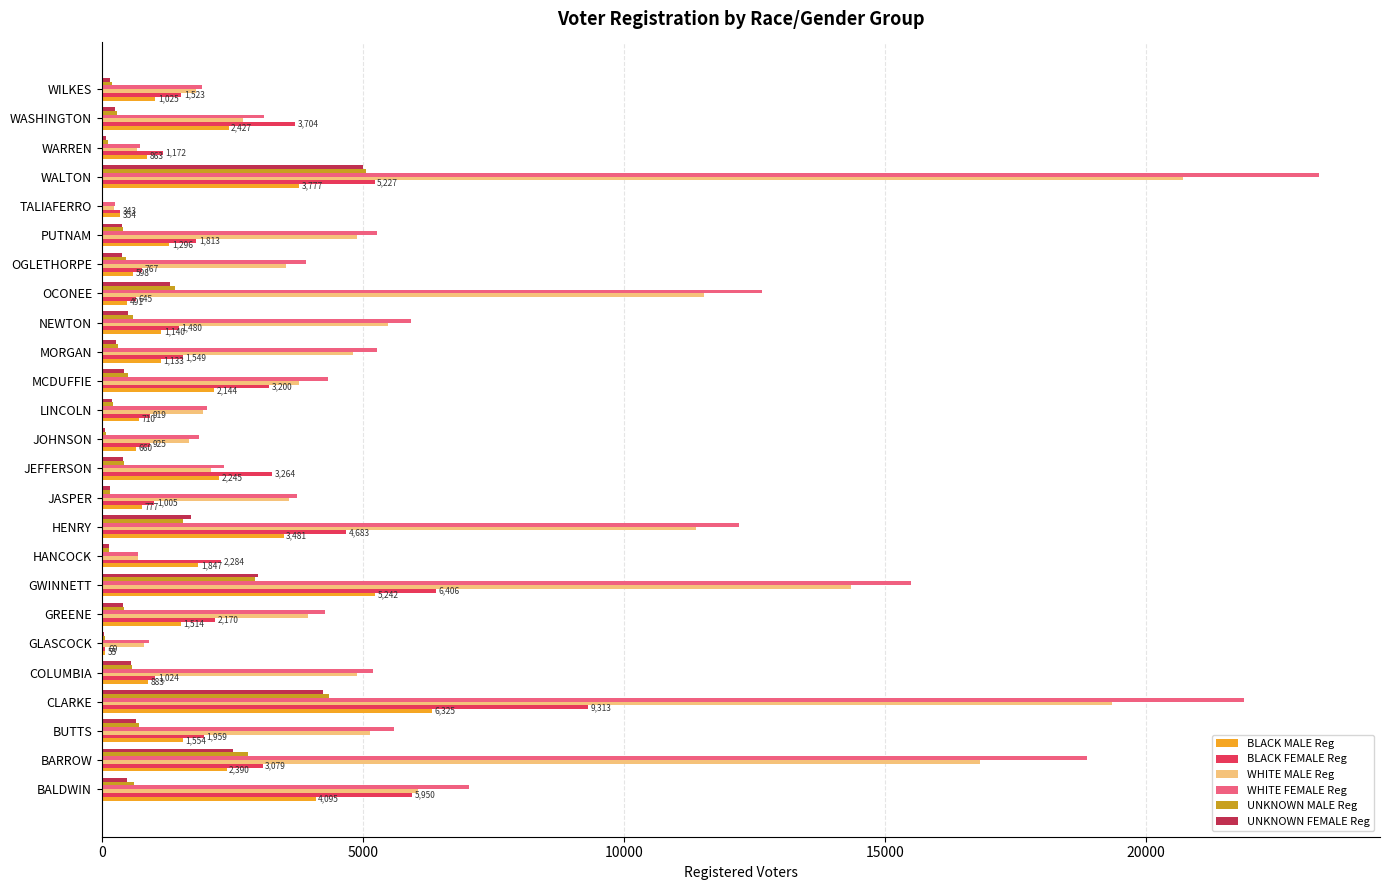

What is the total value across all series at OCONEE?

28050